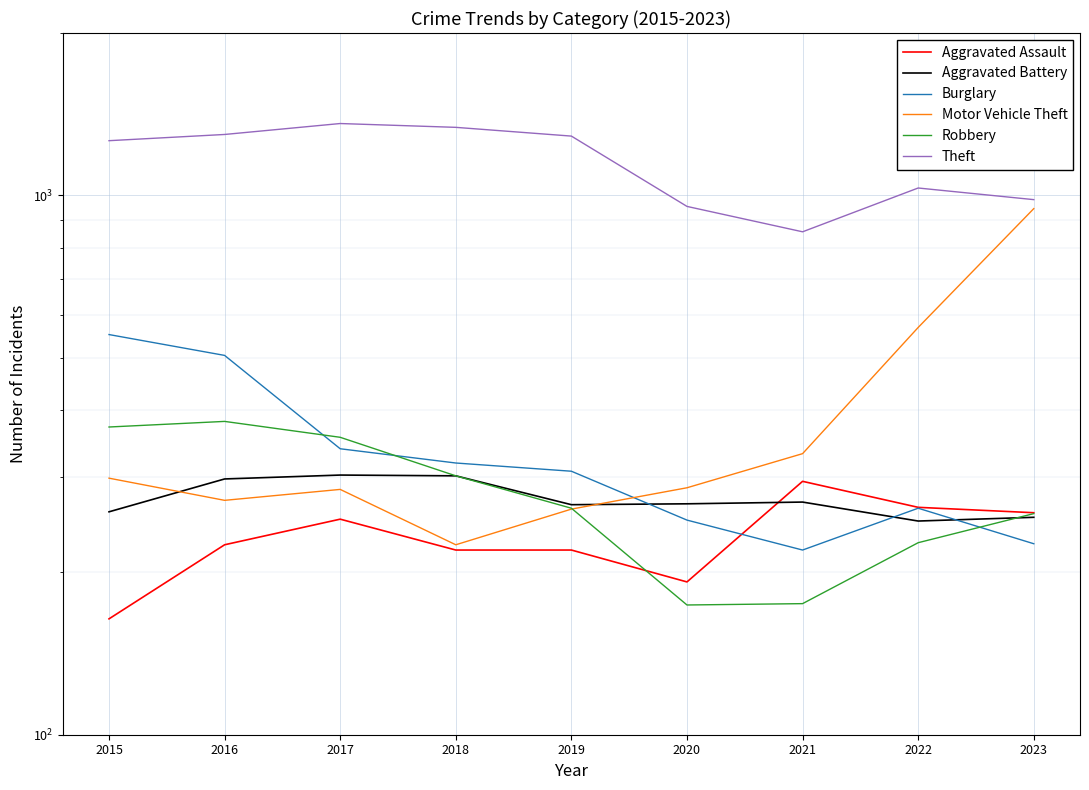

The value of Aggravated Assault at 2020 is 76. True or false?

False